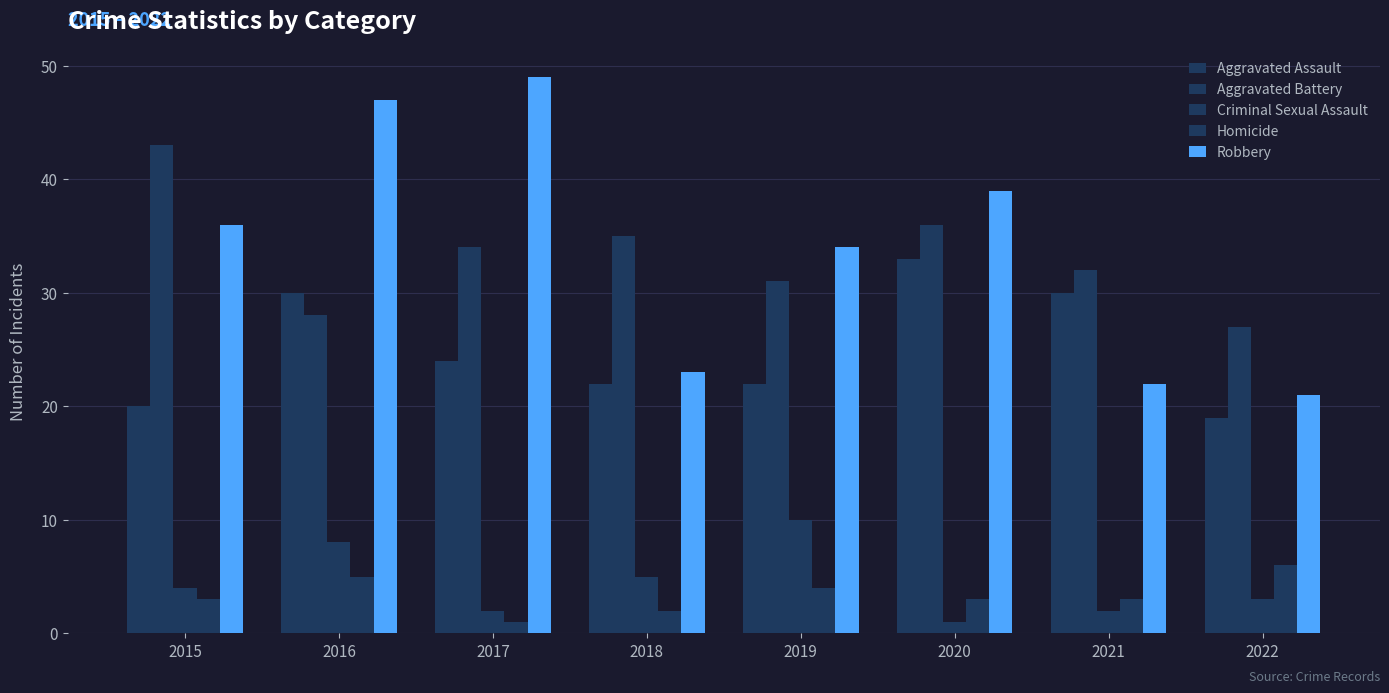

Is the value of Criminal Sexual Assault at 2022 greater than the value of Aggravated Assault at 2019?

No